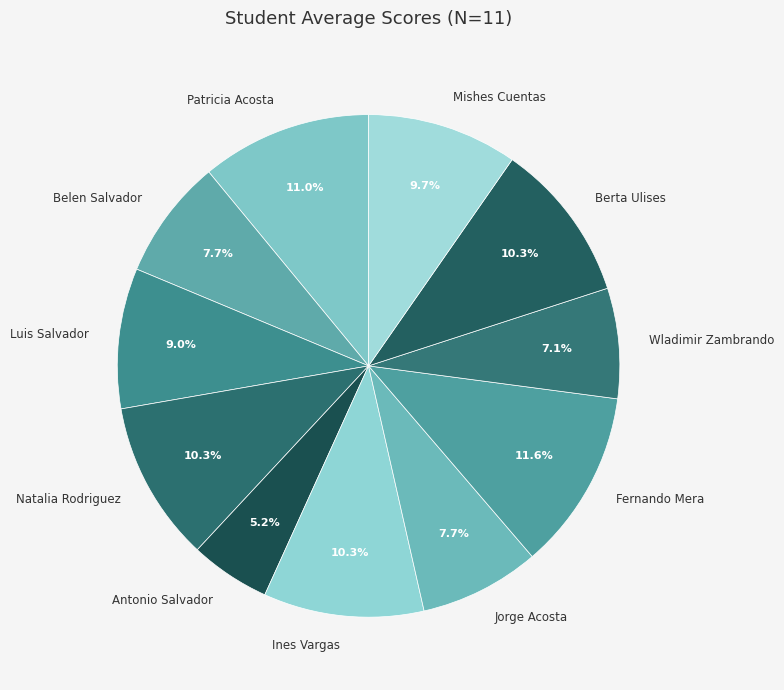

What is the smallest slice in the pie chart?

Antonio Salvador